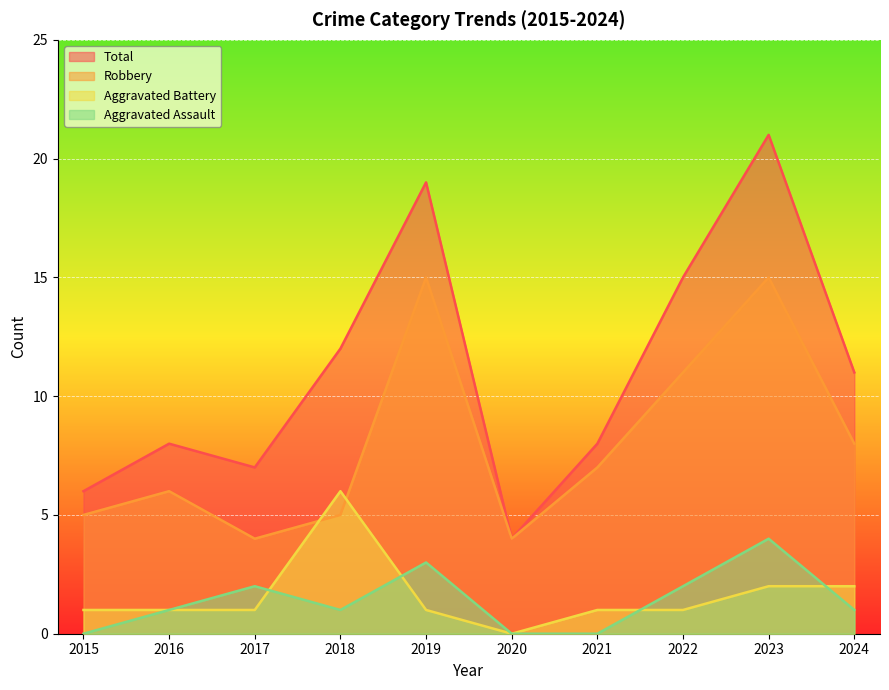

The value of Robbery at 2019 is 15. True or false?

True